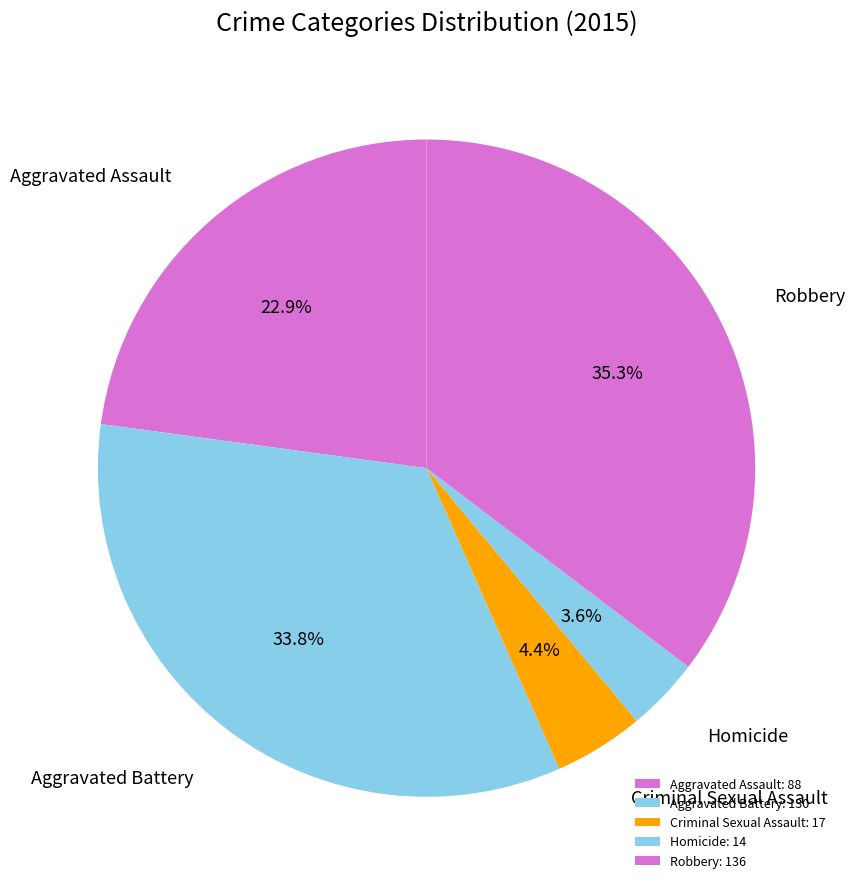

Between Criminal Sexual Assault and Homicide, which is larger?

Criminal Sexual Assault